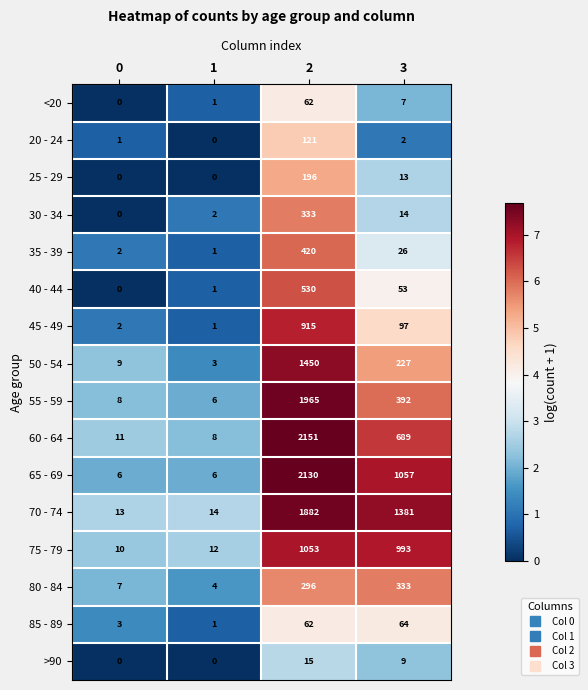

What is the maximum value for 85 - 89?

64